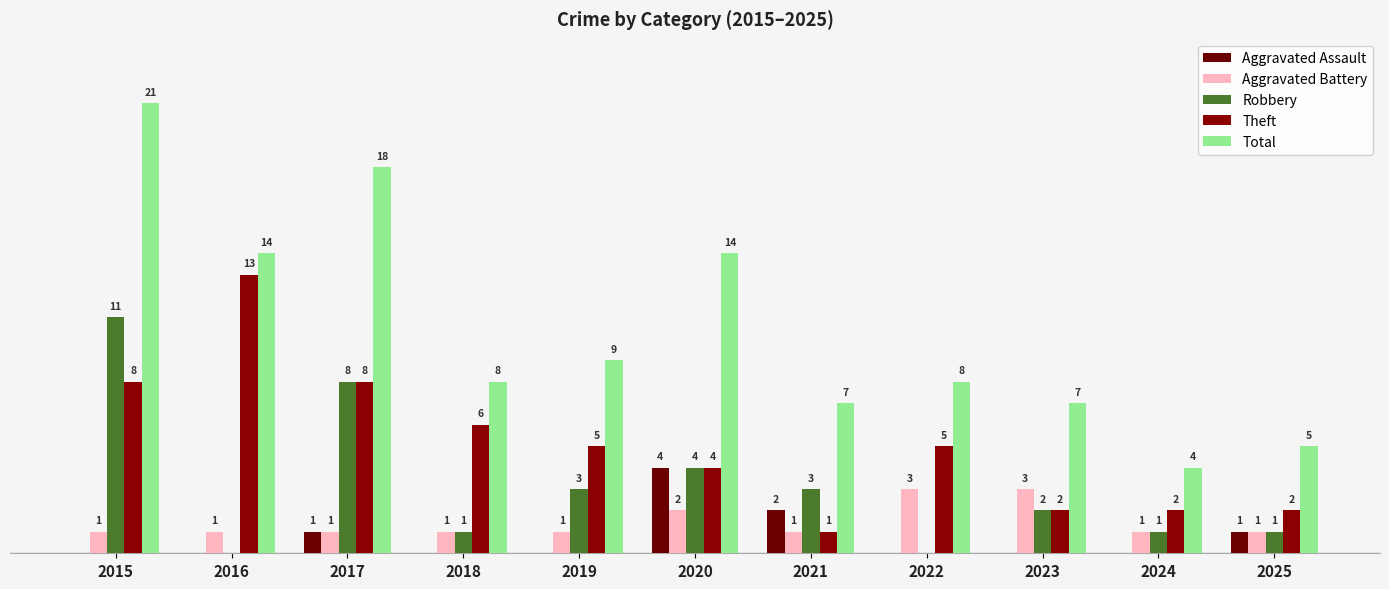

Which label corresponds to the smallest value in the chart?

2015